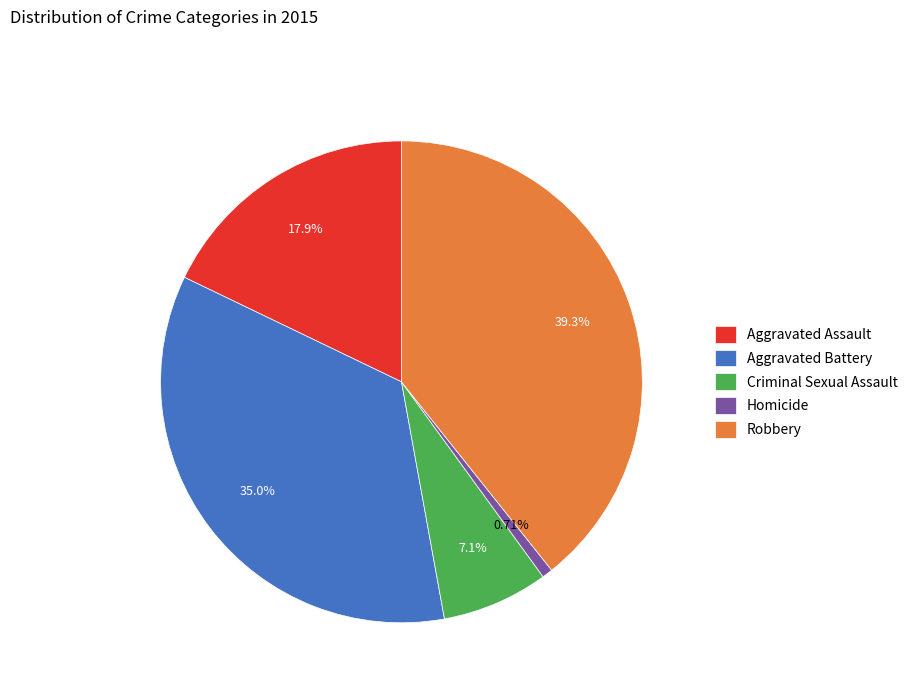

To the nearest percent, what is the combined percentage of Aggravated Battery and Robbery?

74%